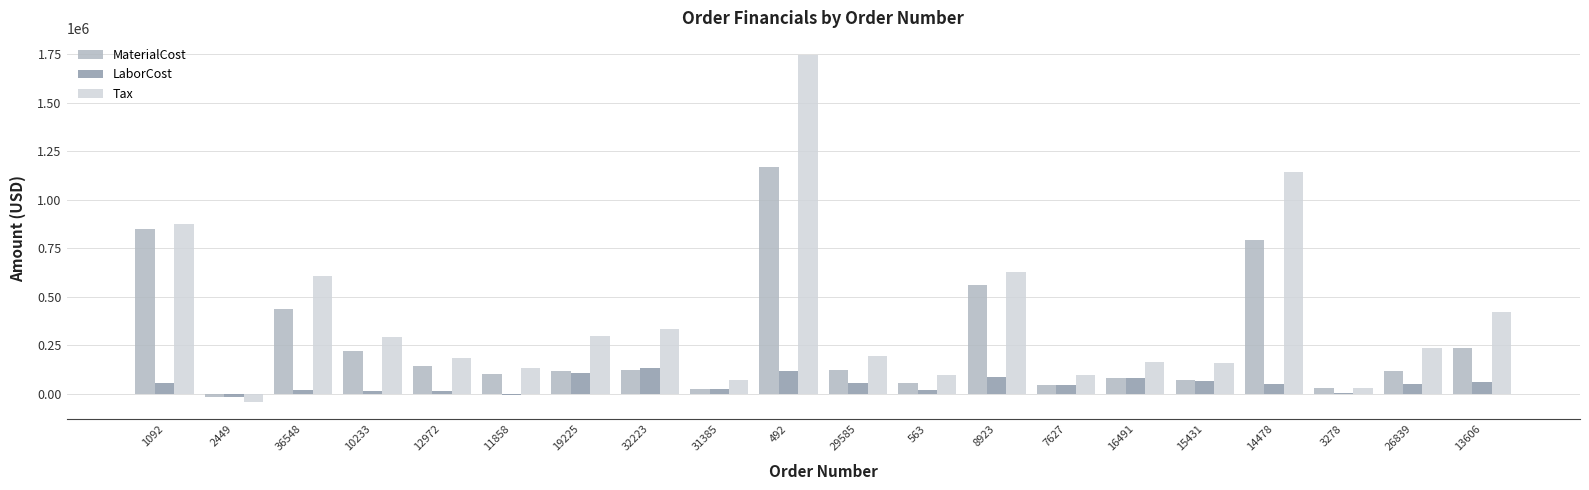

Where does the MaterialCost series first go above 121511?

1092